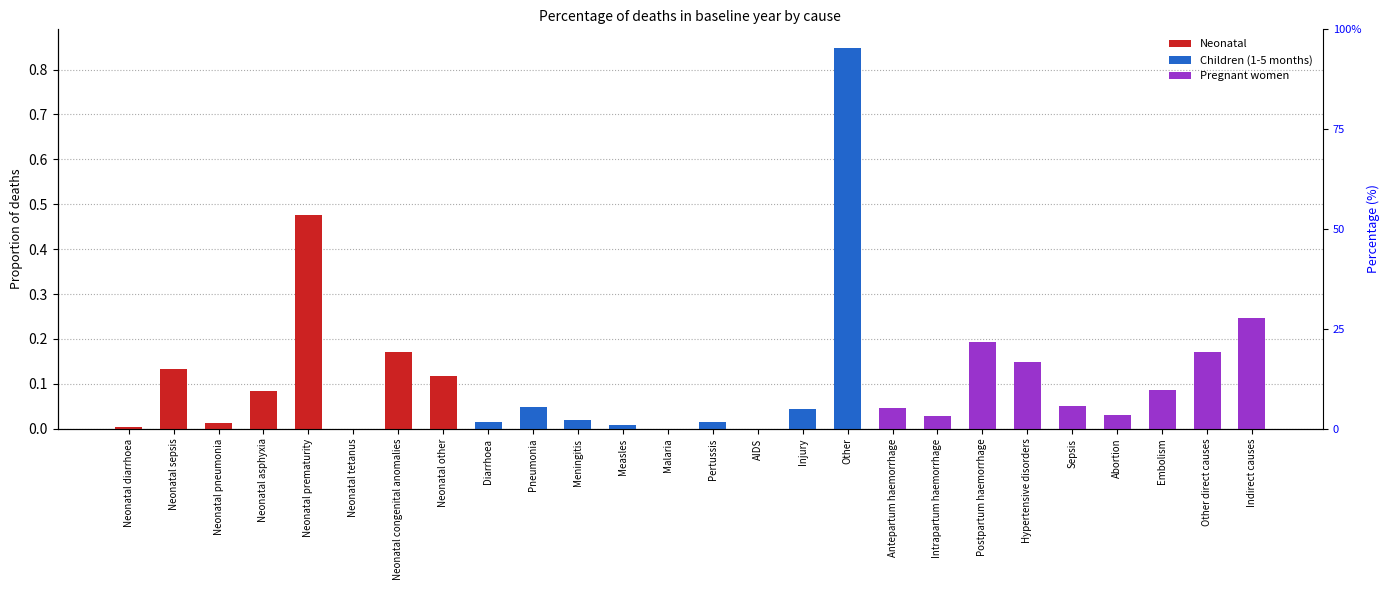

Reading left to right, what are all the values shown in this chart?

Neonatal: Neonatal diarrhoea=0.0	Neonatal sepsis=0.1	Neonatal pneumonia=0.0	Neonatal asphyxia=0.1	Neonatal prematurity=0.5	Neonatal tetanus=0.0	Neonatal congenital anomalies=0.2	Neonatal other=0.1	Diarrhoea=0.0	Pneumonia=0.0	Meningitis=0.0	Measles=0.0	Malaria=0.0	Pertussis=0.0	AIDS=0.0	Injury=0.0	Other=0.0	Antepartum haemorrhage=0.0	Intrapartum haemorrhage=0.0	Postpartum haemorrhage=0.0	Hypertensive disorders=0.0	Sepsis=0.0	Abortion=0.0	Embolism=0.0	Other direct causes=0.0	Indirect causes=0.0
Children (1-5 months): Neonatal diarrhoea=0.0	Neonatal sepsis=0.0	Neonatal pneumonia=0.0	Neonatal asphyxia=0.0	Neonatal prematurity=0.0	Neonatal tetanus=0.0	Neonatal congenital anomalies=0.0	Neonatal other=0.0	Diarrhoea=0.0	Pneumonia=0.0	Meningitis=0.0	Measles=0.0	Malaria=0.0	Pertussis=0.0	AIDS=0.0	Injury=0.0	Other=0.8	Antepartum haemorrhage=0.0	Intrapartum haemorrhage=0.0	Postpartum haemorrhage=0.0	Hypertensive disorders=0.0	Sepsis=0.0	Abortion=0.0	Embolism=0.0	Other direct causes=0.0	Indirect causes=0.0
Pregnant women: Neonatal diarrhoea=0.0	Neonatal sepsis=0.0	Neonatal pneumonia=0.0	Neonatal asphyxia=0.0	Neonatal prematurity=0.0	Neonatal tetanus=0.0	Neonatal congenital anomalies=0.0	Neonatal other=0.0	Diarrhoea=0.0	Pneumonia=0.0	Meningitis=0.0	Measles=0.0	Malaria=0.0	Pertussis=0.0	AIDS=0.0	Injury=0.0	Other=0.0	Antepartum haemorrhage=0.0	Intrapartum haemorrhage=0.0	Postpartum haemorrhage=0.2	Hypertensive disorders=0.1	Sepsis=0.1	Abortion=0.0	Embolism=0.1	Other direct causes=0.2	Indirect causes=0.2